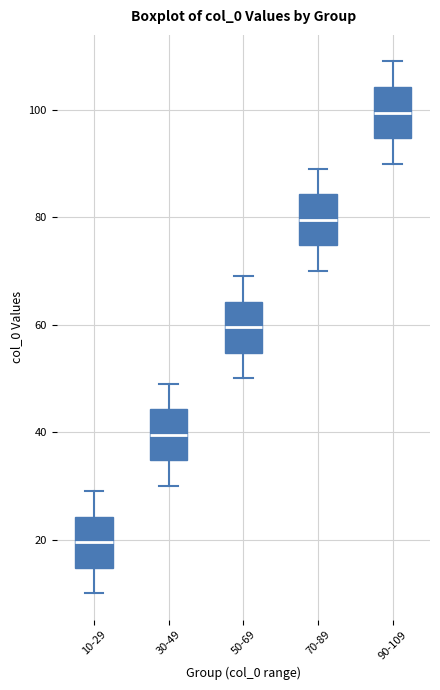

Reading left to right, transcribe this box plot: for each box, give where its median line is, the range the box spans, and where its two whiskers end, as read against the y-axis. The values are not printed on the chart, so give them approximately, as read against the axis.

10-29: median 20, box 14 to 24, whiskers 10 to 30
30-49: median 40, box 34 to 44, whiskers 30 to 50
50-69: median 60, box 54 to 64, whiskers 50 to 70
70-89: median 80, box 74 to 84, whiskers 70 to 90
90-109: median 100, box 94 to 104, whiskers 90 to 110